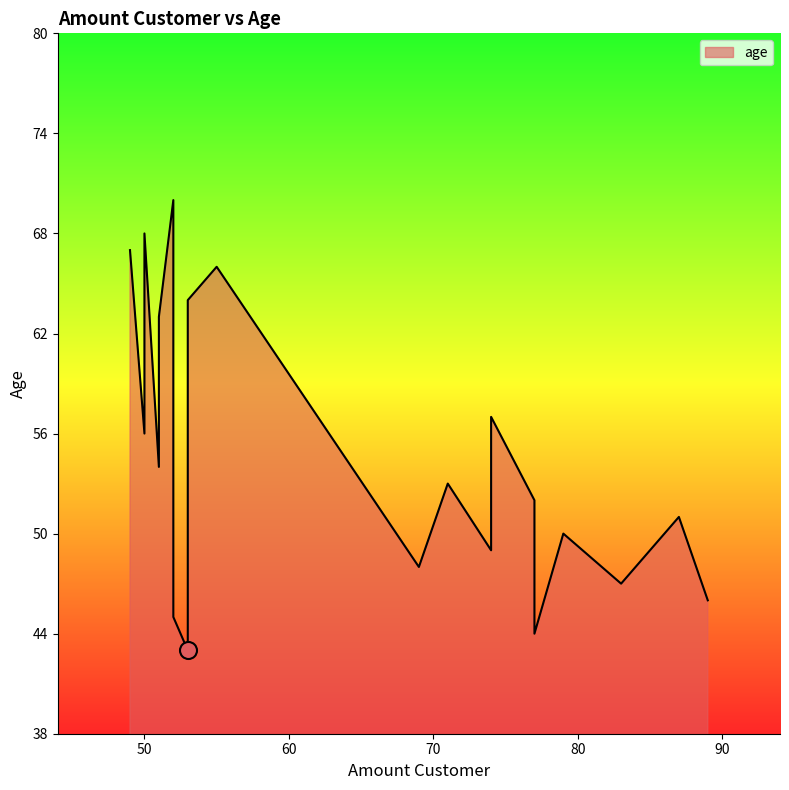

What is the change in value from 79 to 74?

-1